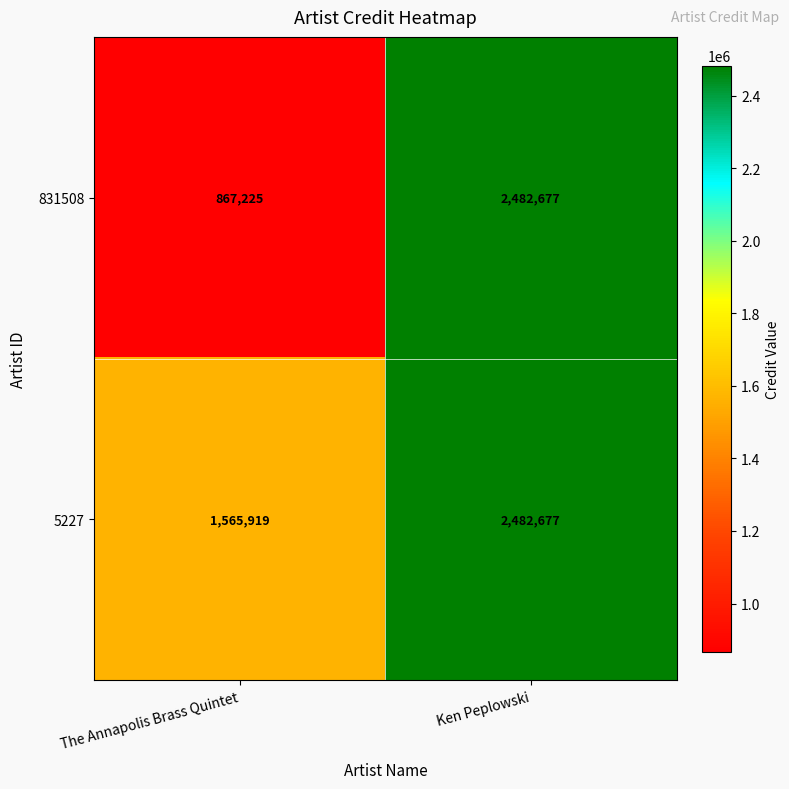

The 5227 series shows 1565919 at The Annapolis Brass Quintet. True or false?

True